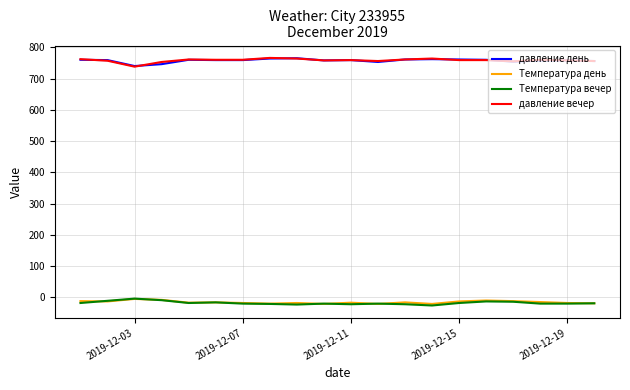

True or false: Температура день and давление день cross at least once.

False